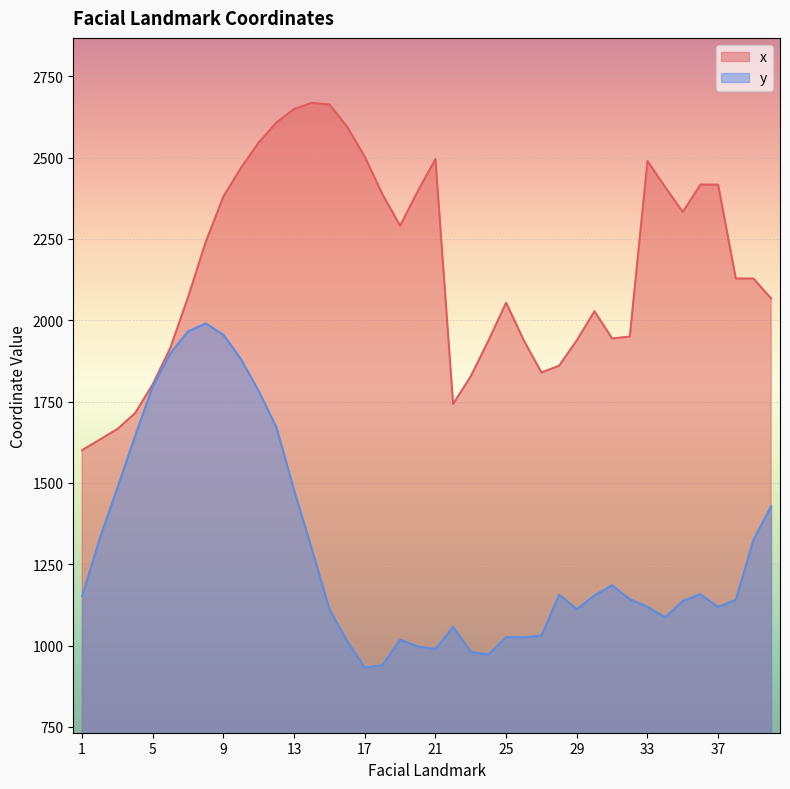

True or false: y and x cross at least once.

False